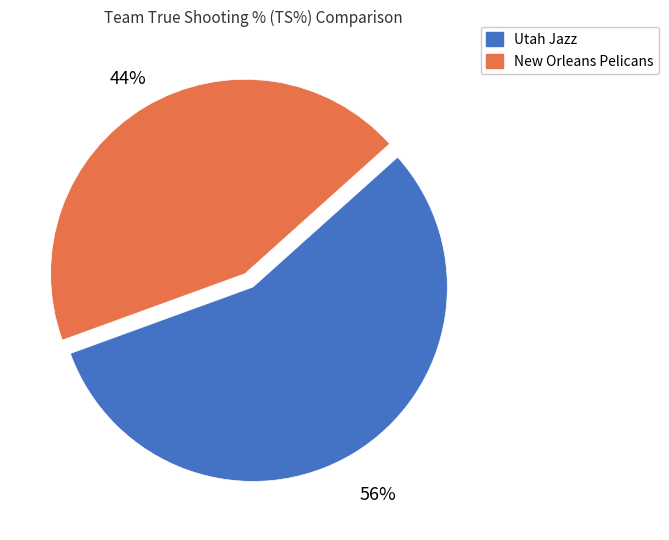

Rank the categories by value from lowest to highest.

New Orleans Pelicans, Utah Jazz